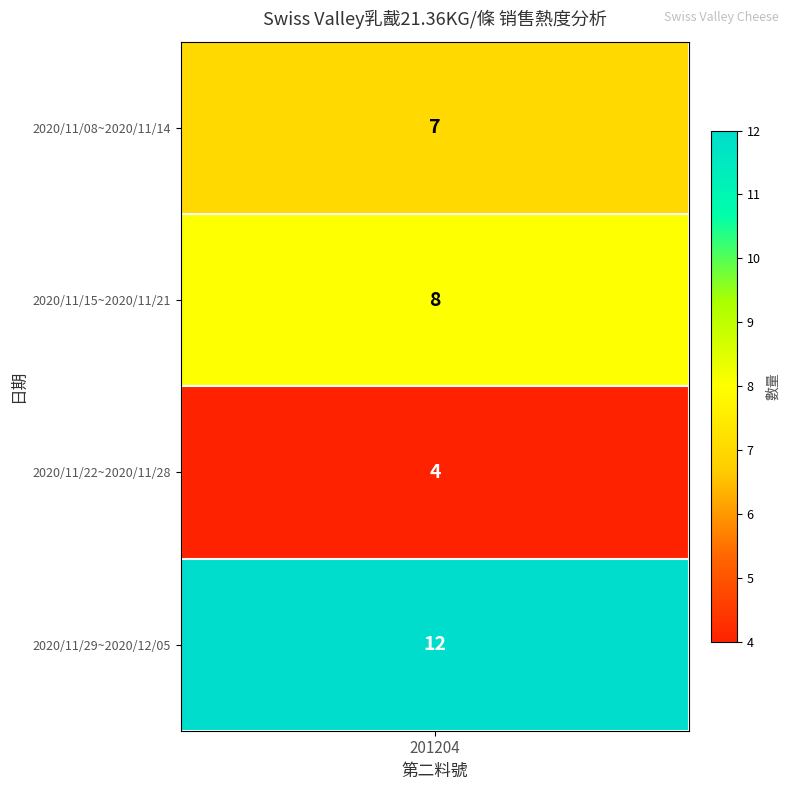

What is the sum of all values?

31